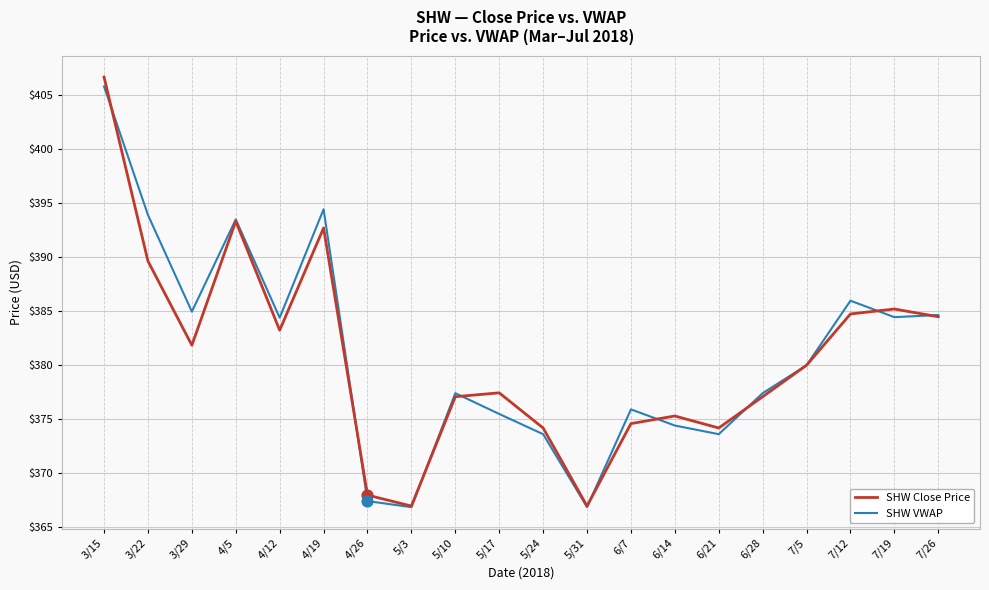

What is the total value across all series at 4/26?

735.4